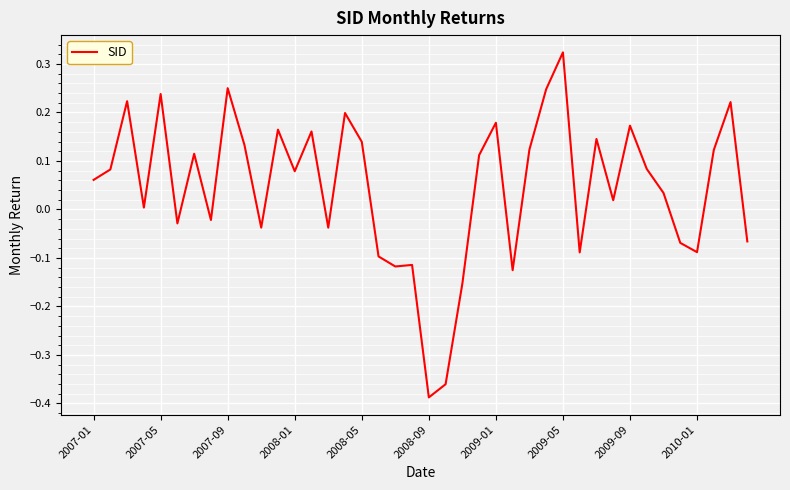

Which label corresponds to the smallest value in the chart?

2008-09